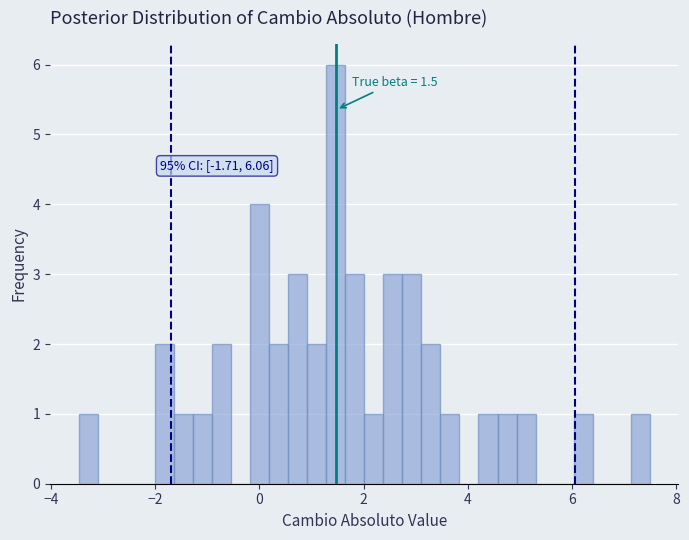

Around what value on the x-axis is the tallest bar? Give the approximate position of its centre, as read against the axis.

1.4